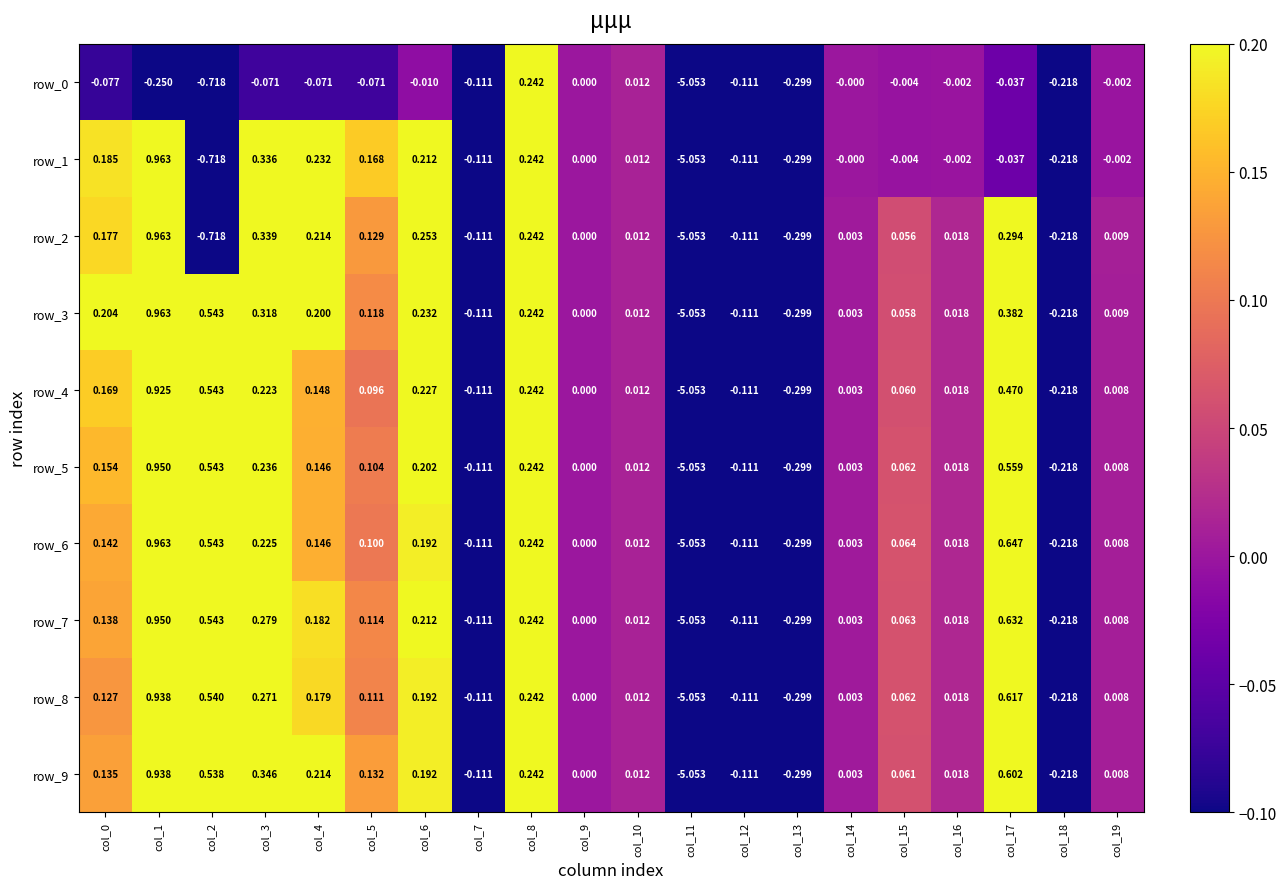

Is it true that row_1 equals 0.0 at col_10?

False